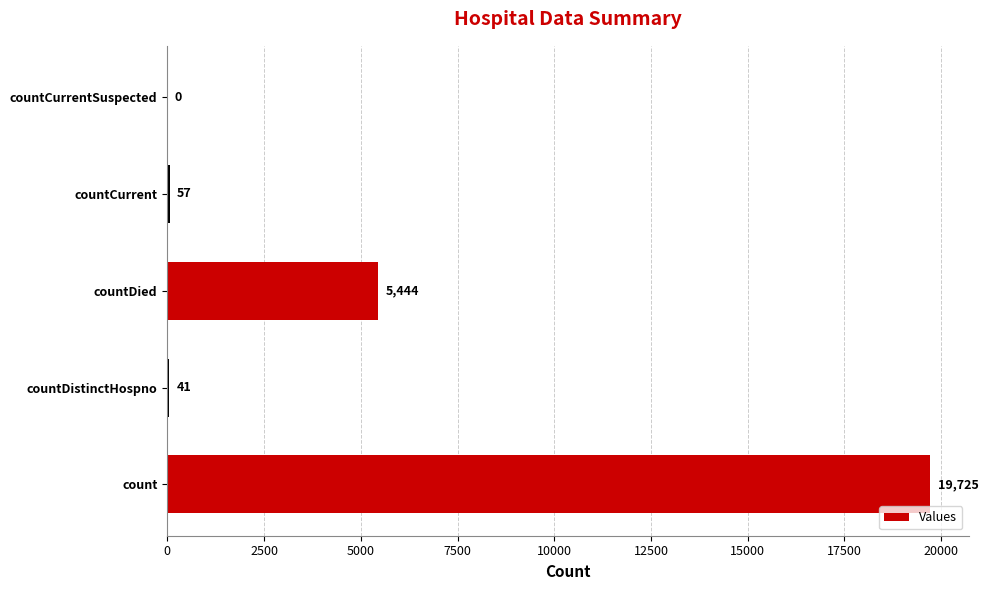

At which label is the value closest to 9862?

countDied